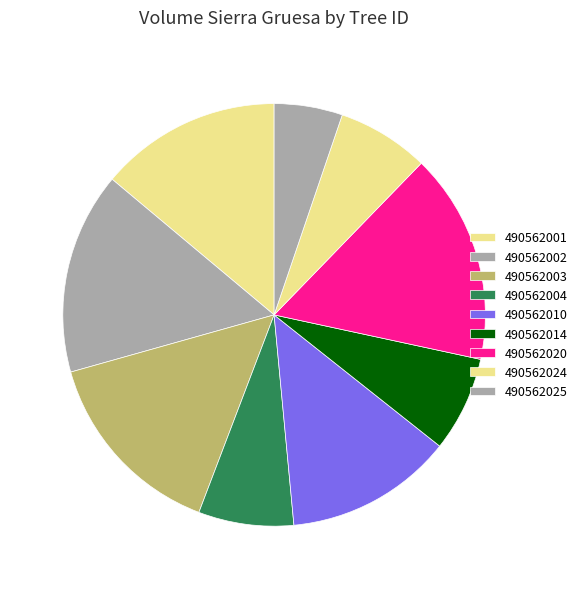

Which slice is the smallest?

490562025